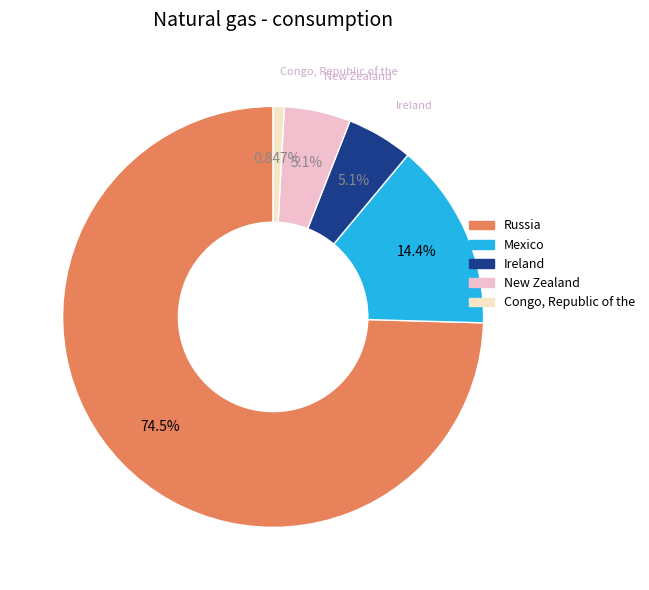

How many slices are in this pie chart?

5